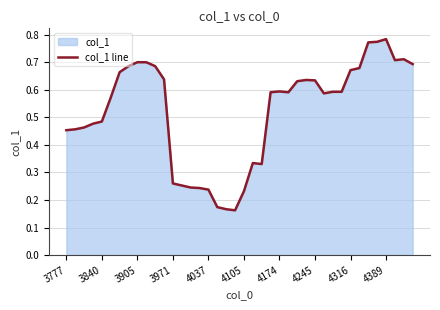

The chart shows a value of 0.1 at 4037. True or false?

False